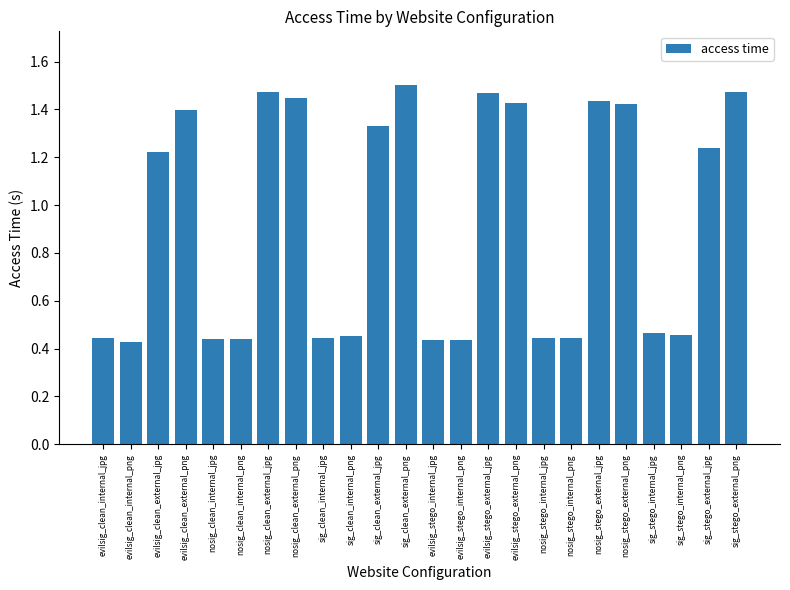

How many values are below 1?

12